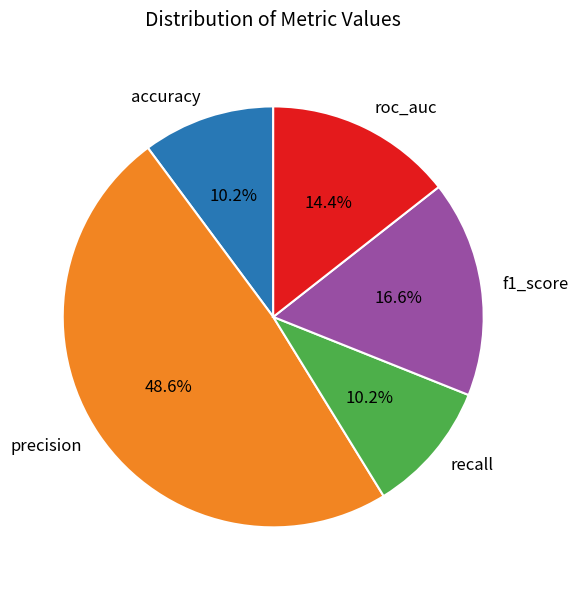

Is precision the majority of the pie?

No